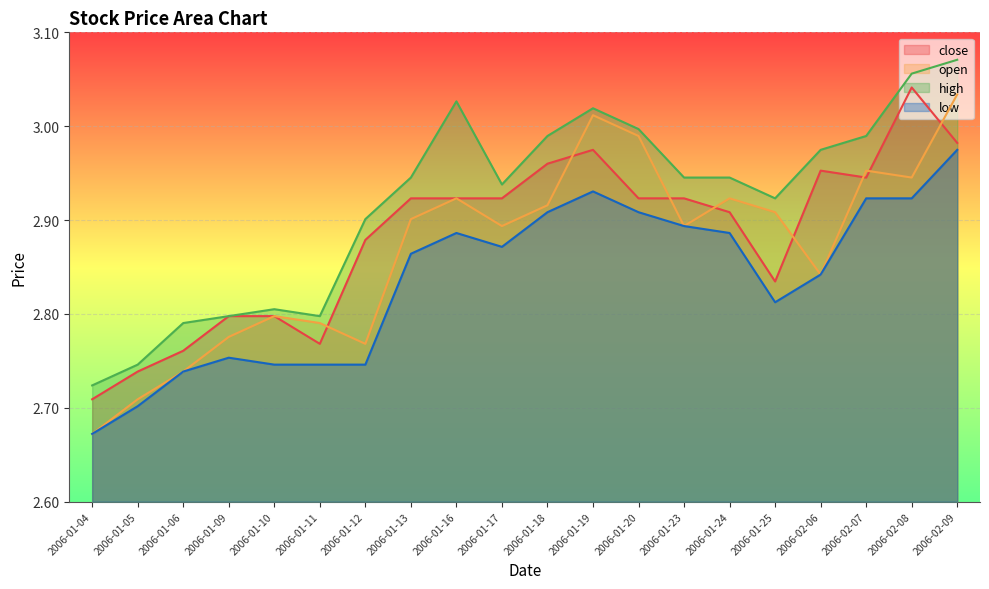

Reading left to right, extract all data points from this chart.

close: 2.7	2.7	2.8	2.8	2.8	2.8	2.9	2.9	2.9	2.9	3.0	3.0	2.9	2.9	2.9	2.8	3.0	2.9	3.0	3.0
open: 2.7	2.7	2.7	2.8	2.8	2.8	2.8	2.9	2.9	2.9	2.9	3.0	3.0	2.9	2.9	2.9	2.8	3.0	2.9	3.0
high: 2.7	2.7	2.8	2.8	2.8	2.8	2.9	2.9	3.0	2.9	3.0	3.0	3.0	2.9	2.9	2.9	3.0	3.0	3.1	3.1
low: 2.7	2.7	2.7	2.8	2.7	2.7	2.7	2.9	2.9	2.9	2.9	2.9	2.9	2.9	2.9	2.8	2.8	2.9	2.9	3.0